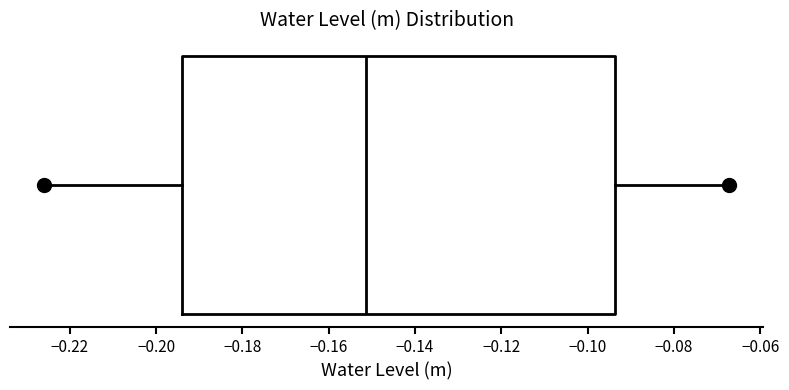

Read this box plot against the x-axis: the position of the median line, the range covered by the box, and the ends of both whiskers. The values are not printed on the chart, so give them approximately, as read against the axis.

median -0.152, box -0.194 to -0.094, whiskers -0.226 to -0.068